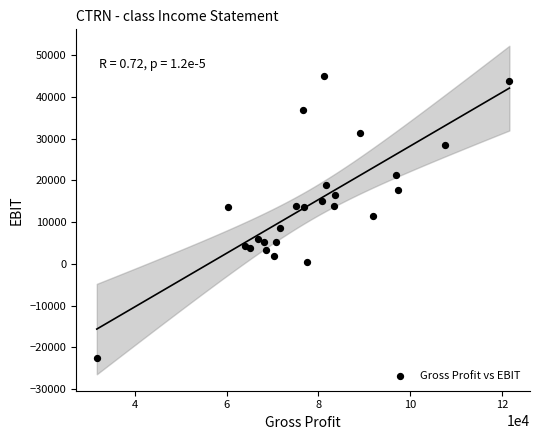

What is the range of X values (max minus min)?

89900